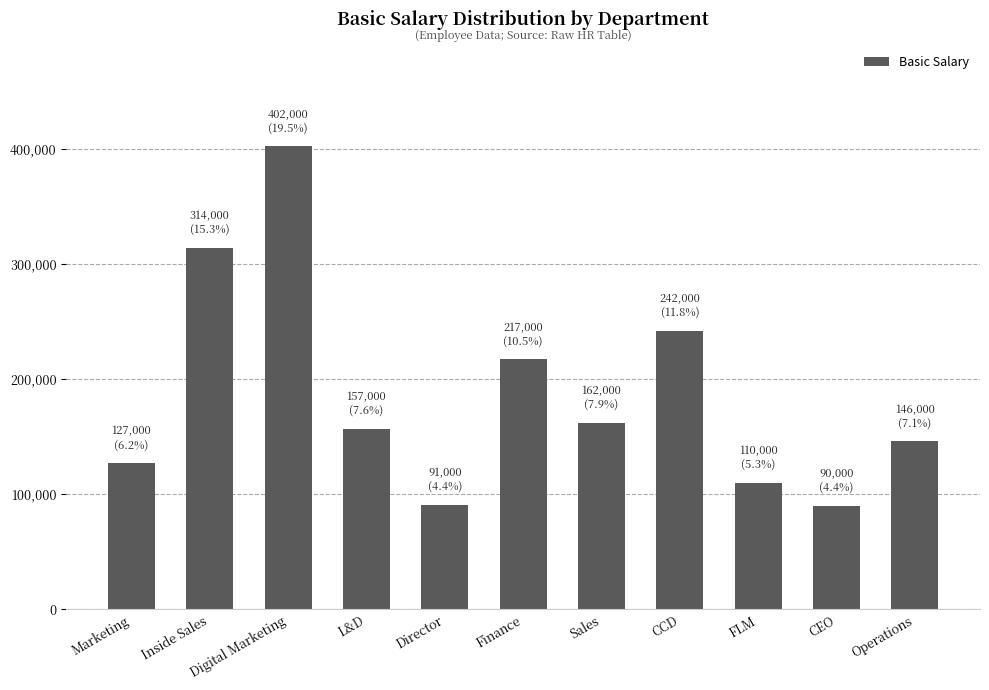

What is the label of the 7th bar from the right?

Director